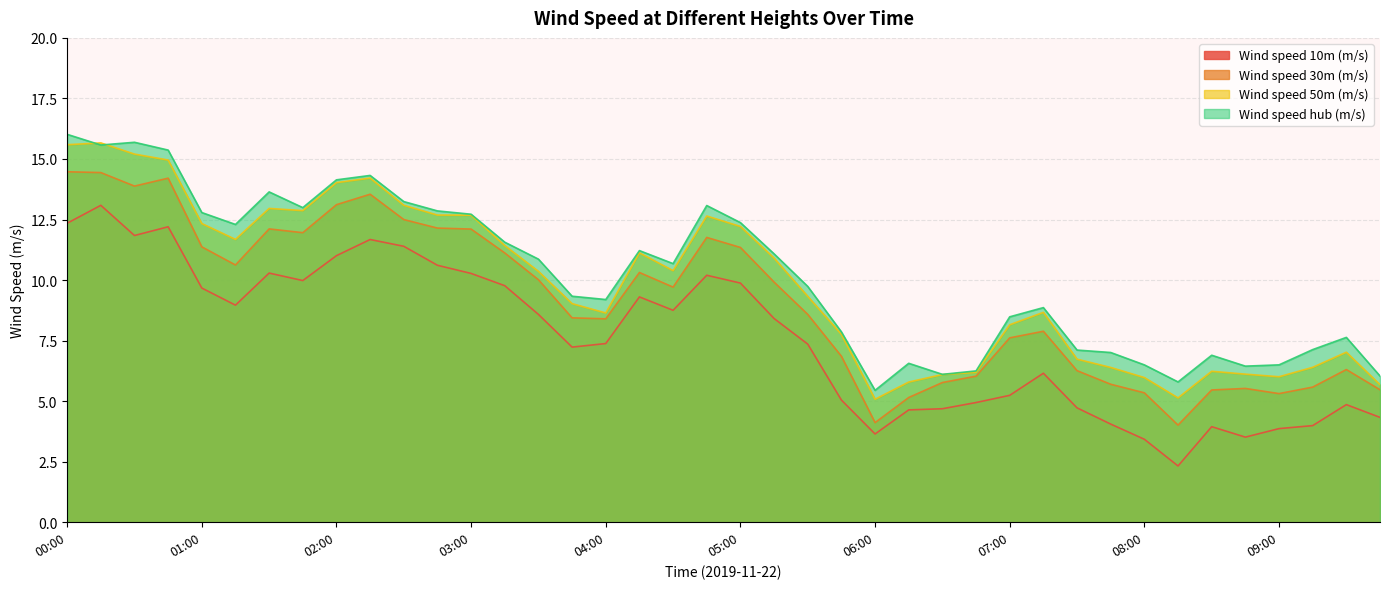

What is the highest value of the Wind speed hub (m/s) series?

16.0